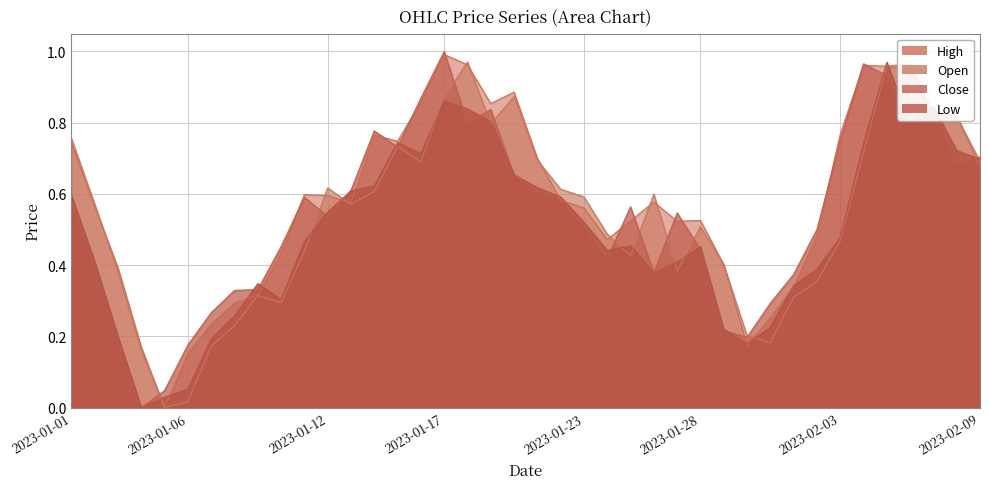

What is the value of the High point at the 29th from the left?

0.4